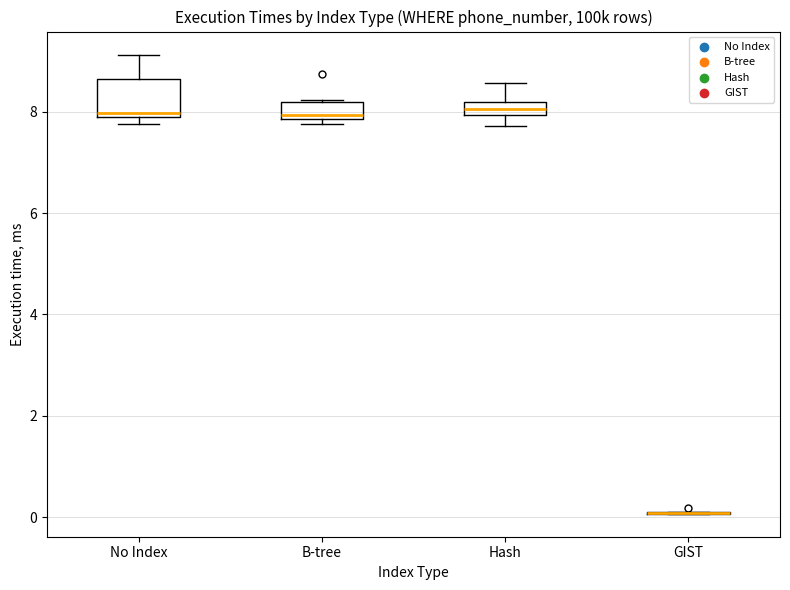

Where does the upper whisker of the box for No Index end on the y-axis? The values are not printed on the chart, so give them approximately, as read against the axis.

9.2